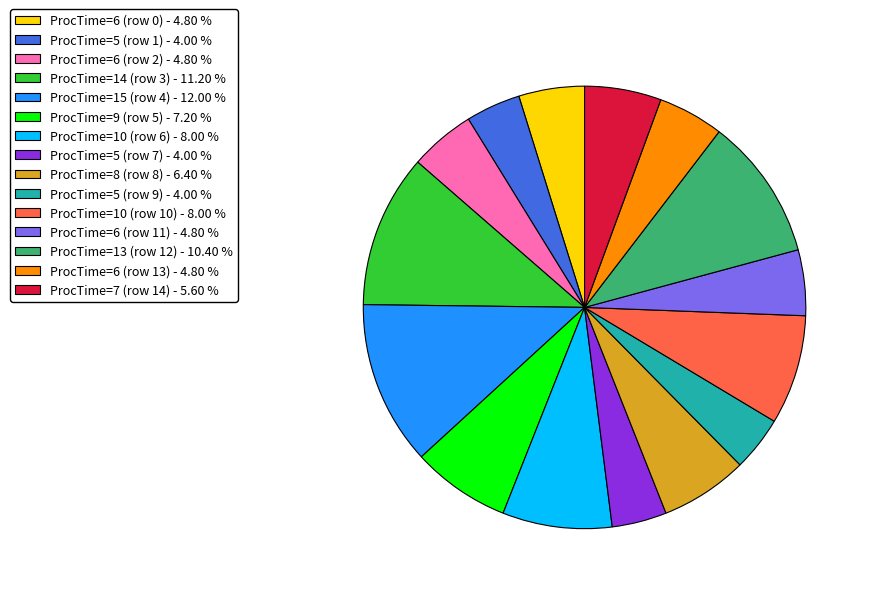

What is the ratio of the value at ProcTime=5 (row 7) - 4.00 % to the value at ProcTime=5 (row 1) - 4.00 %?

1.0